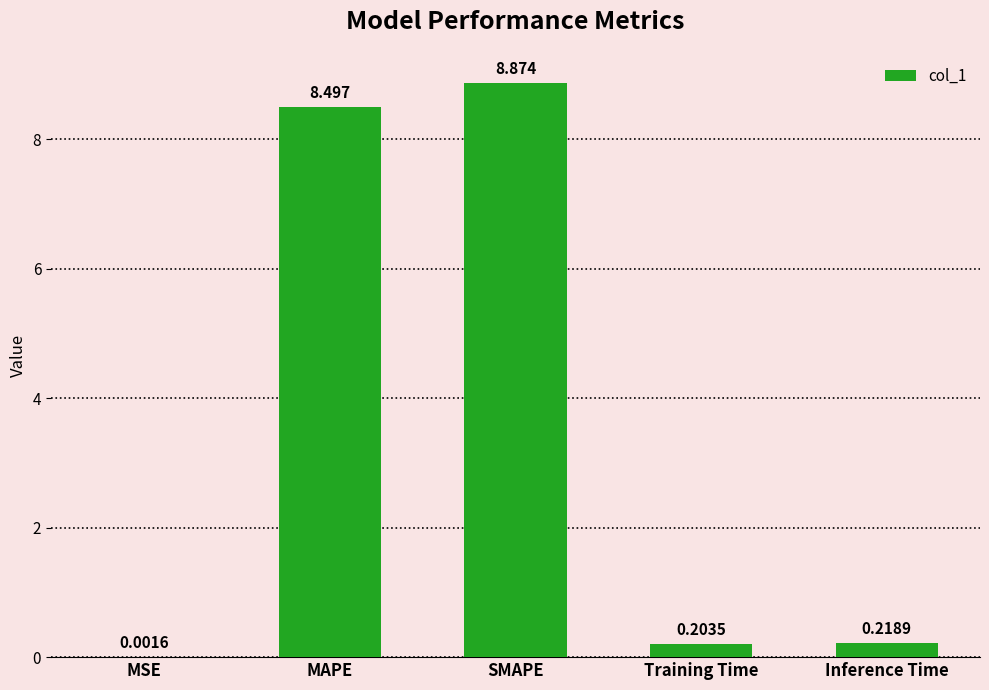

Between Training Time and MSE, which is larger?

Training Time